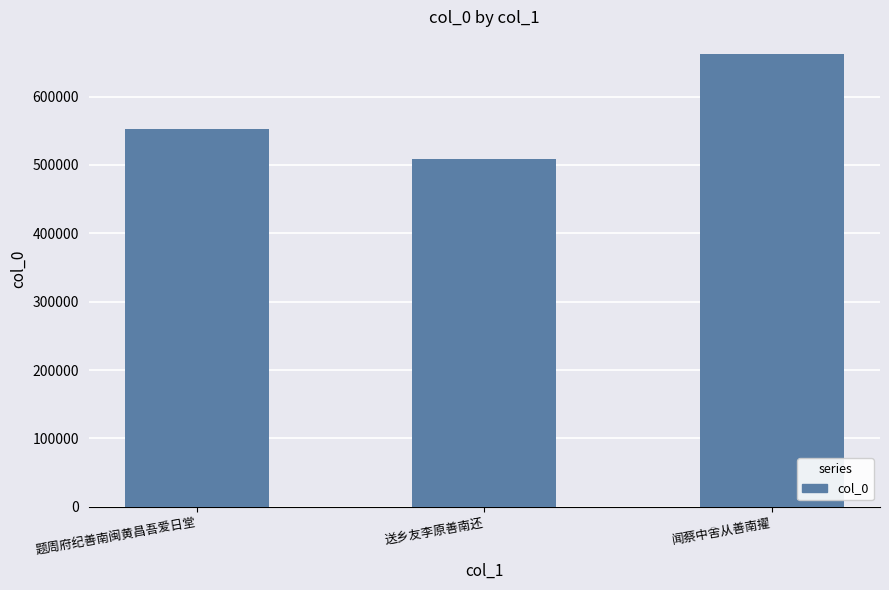

The chart shows a value of 438611 at 闻蔡中舍从善南擢. True or false?

False